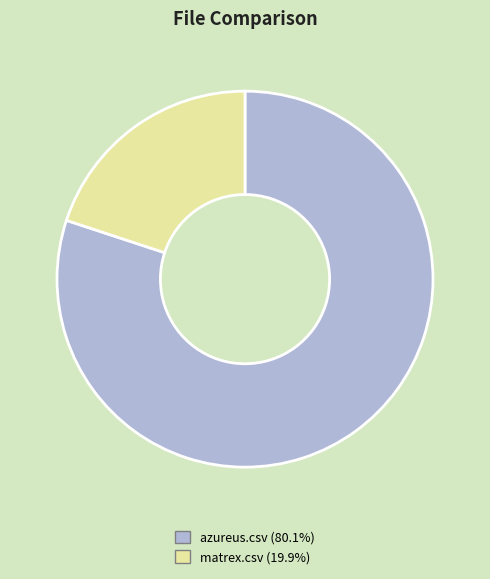

Is the sum of matrex.csv and azureus.csv greater than half?

Yes